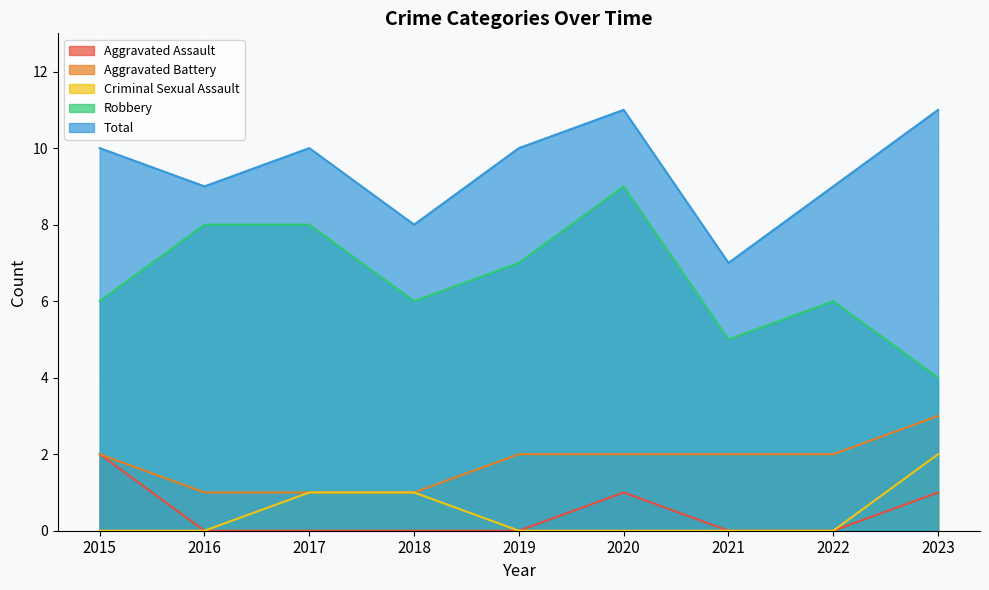

What is the value of the Robbery point at the 5th from the left?

7